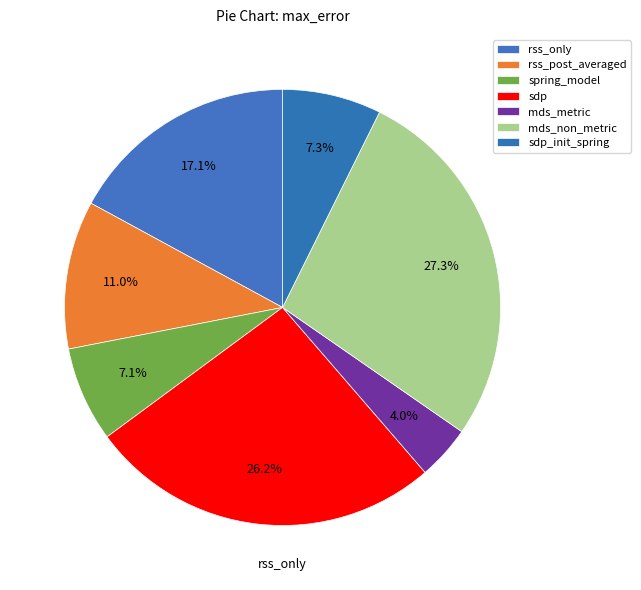

How many segments does this pie chart have?

7